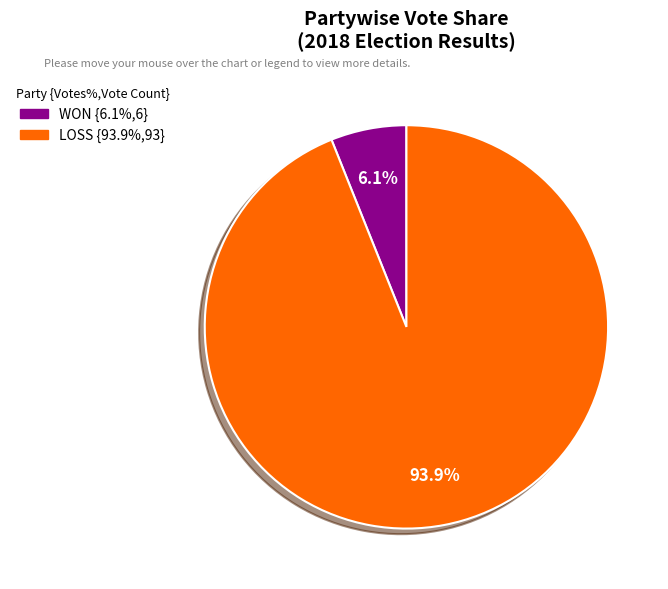

To the nearest percent, what portion does WON represent?

6%